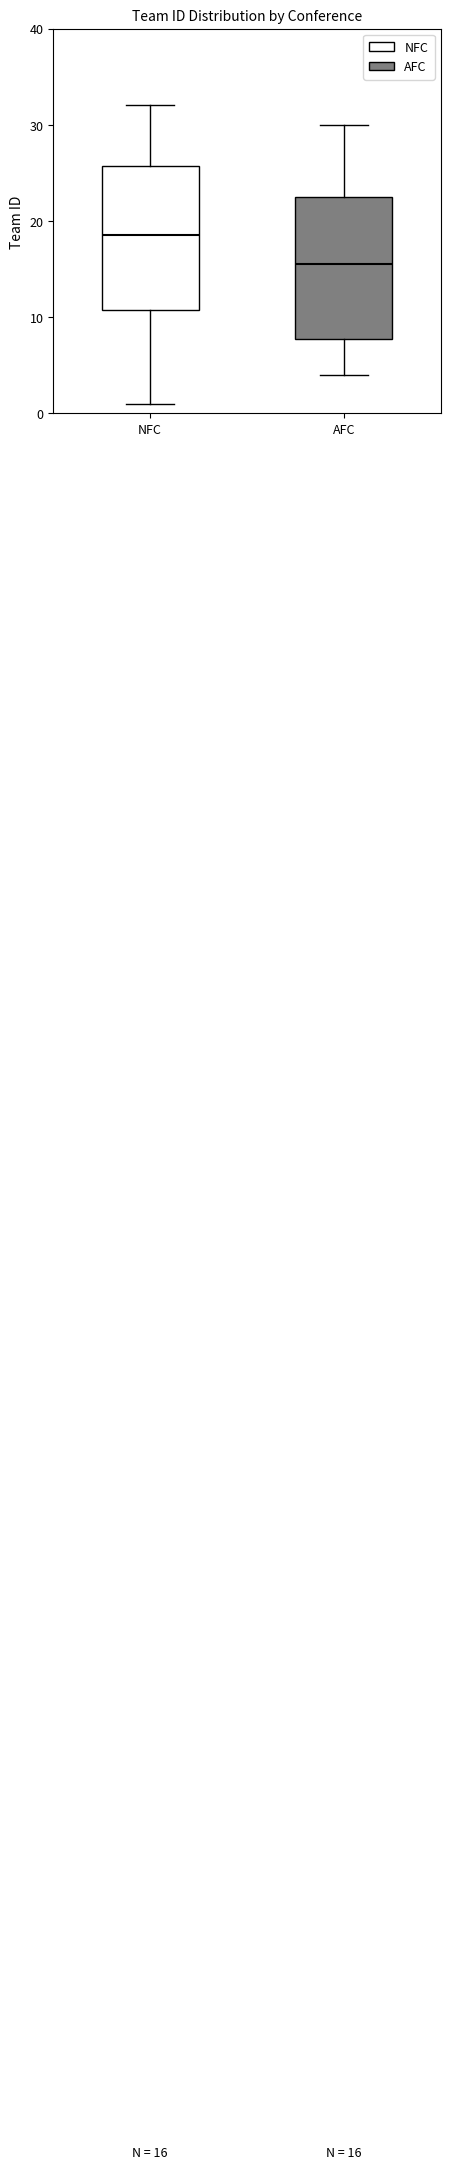

Which box has the lowest median line?

AFC